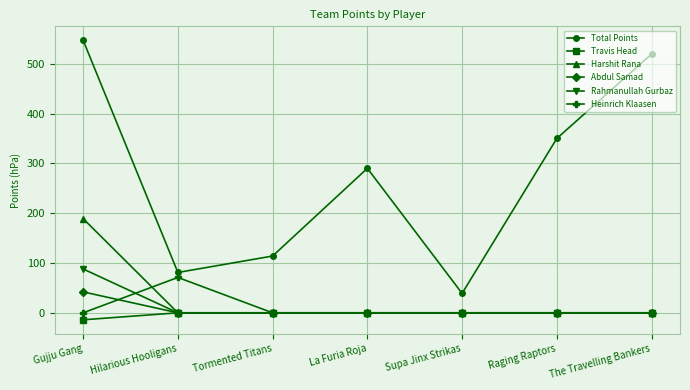

Which series has the largest range (max minus min)?

Total Points